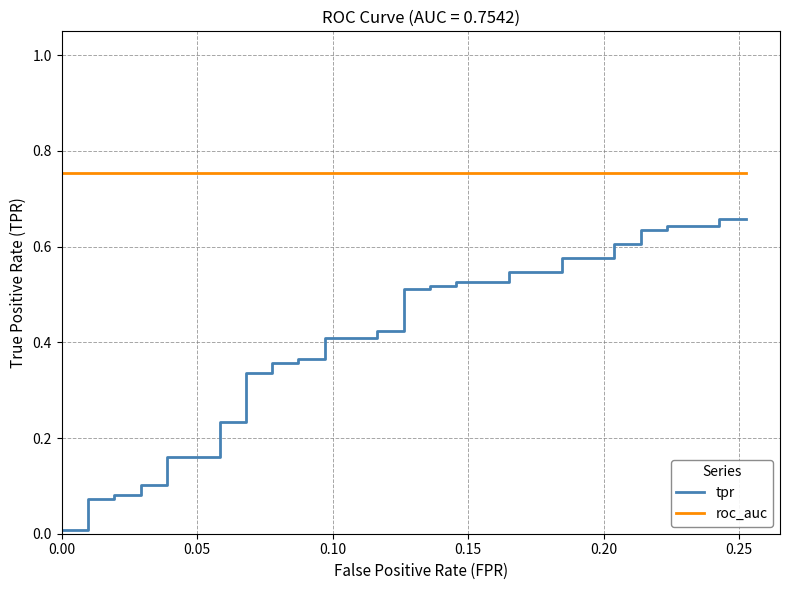

Does the chart have visible grid lines?

Yes